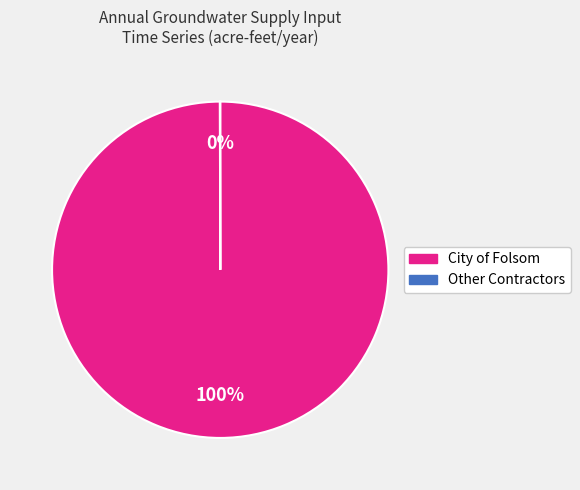

What percentage is the City of Folsom slice, to the nearest percent?

100%